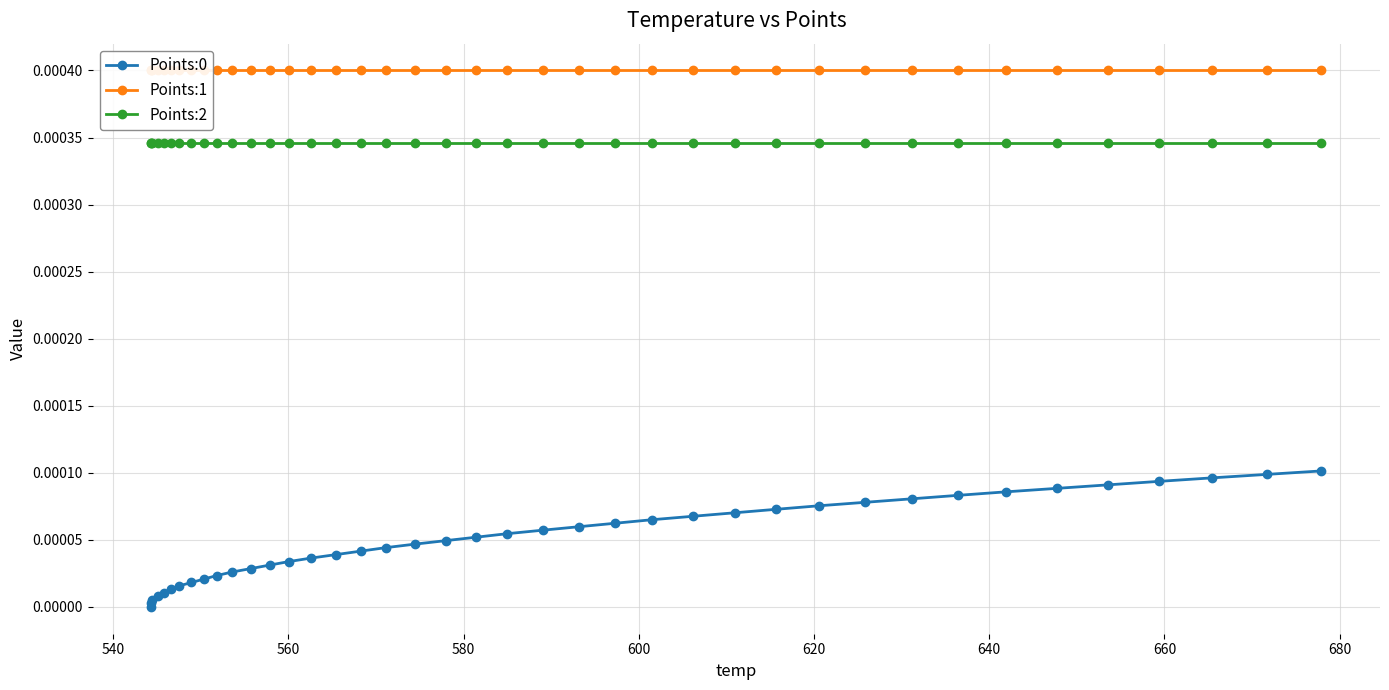

What are all the series names shown in the legend?

Points:0, Points:1, Points:2